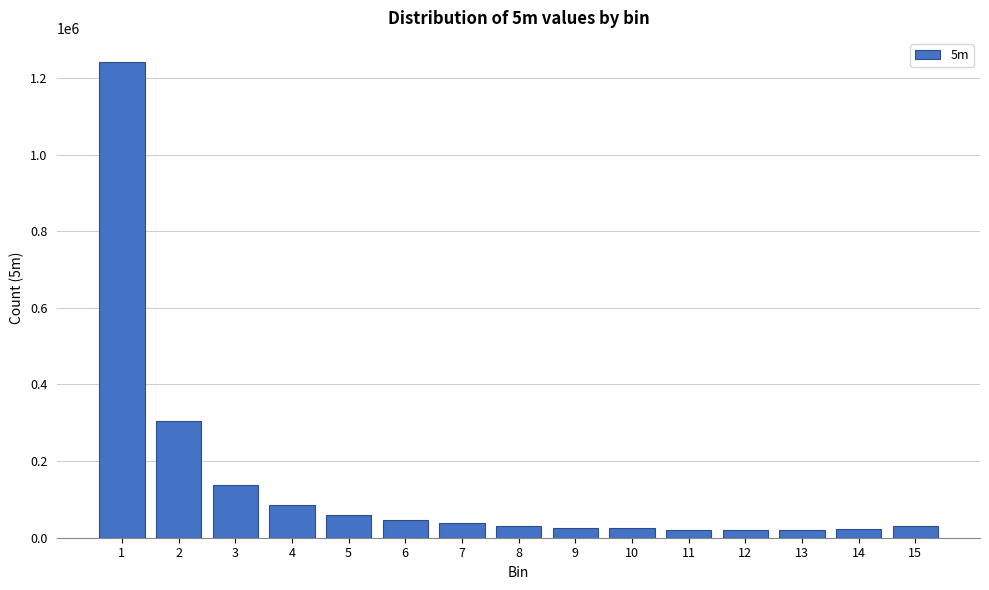

What is the sum of all values?

2110338